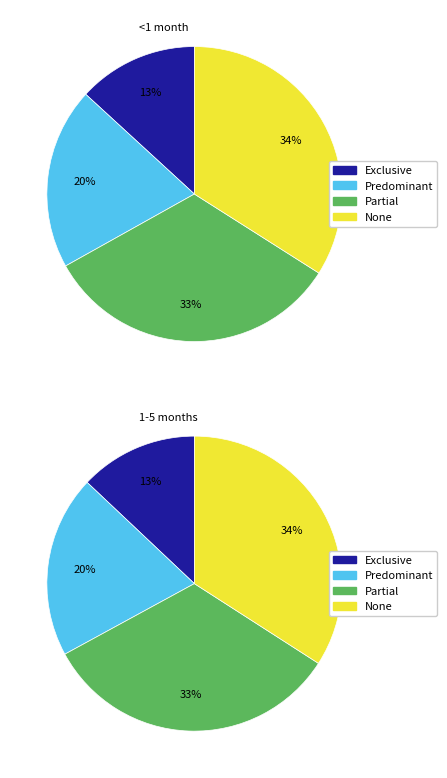

Which category has the biggest portion of the pie?

None